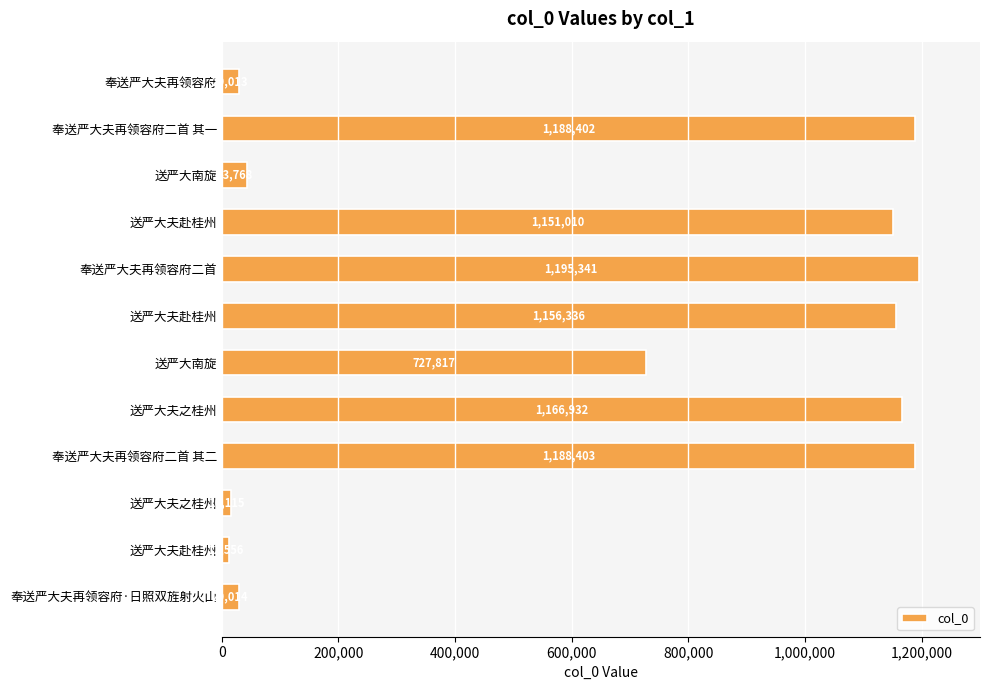

How many bars are there in total?

12